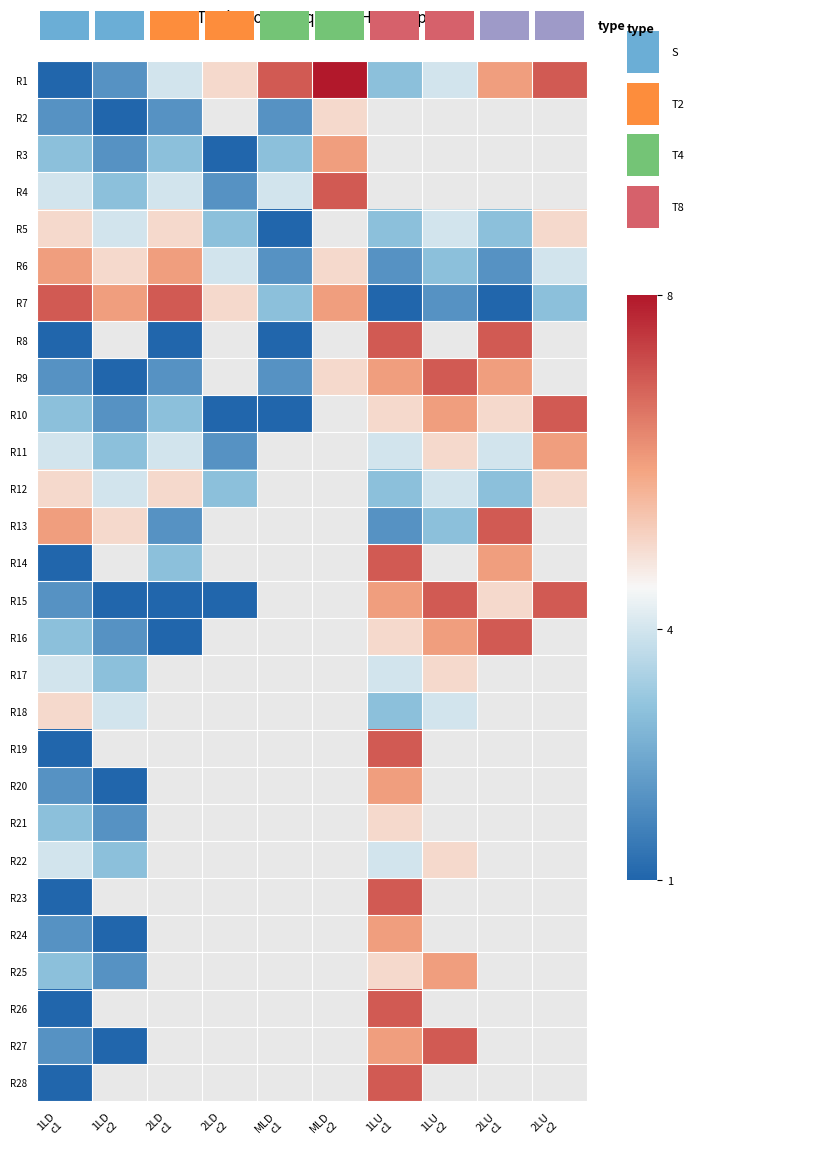

Which label corresponds to the smallest value in the chart?

1LD
c1